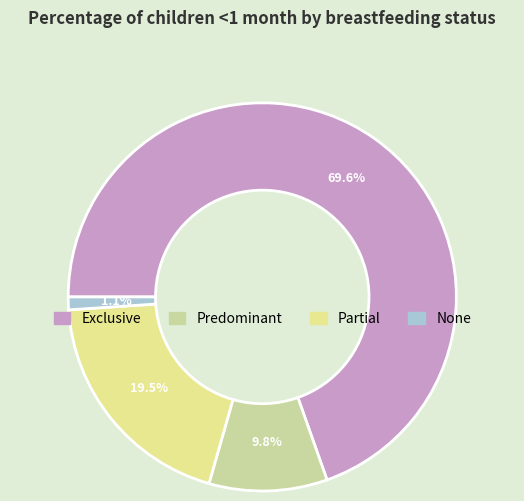

How many segments does this pie chart have?

4